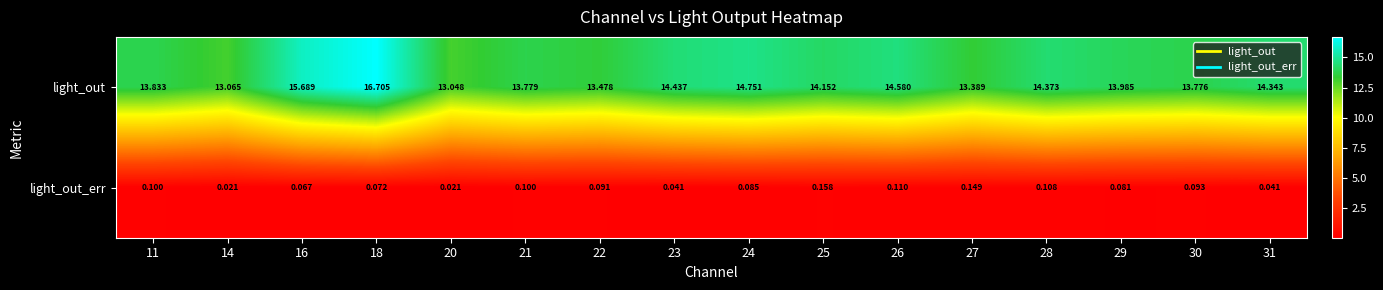

Which series has the largest total across all categories?

light_out